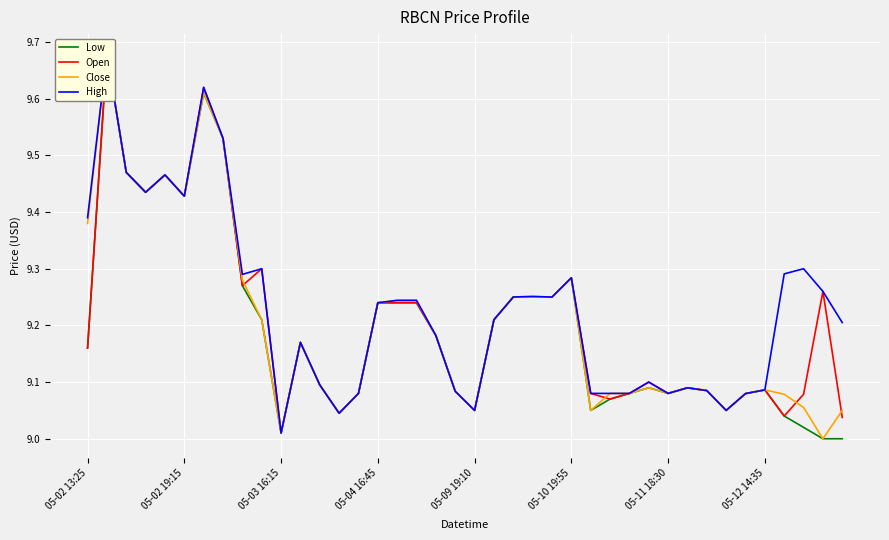

Between 9 and 10, which series saw the biggest shift?

Open